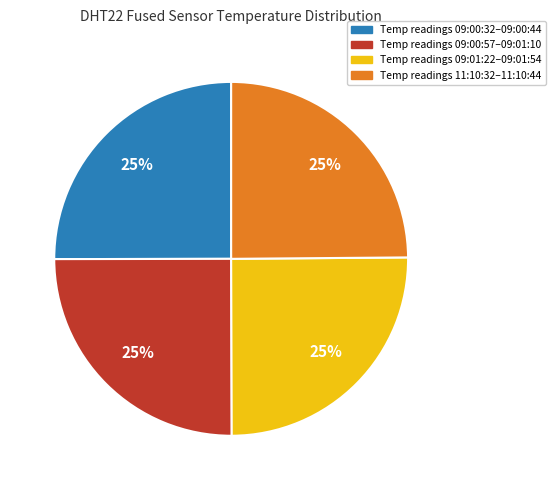

To the nearest percent, what is the combined percentage of Temp readings 09:00:32–09:00:44 and Temp readings 11:10:32–11:10:44?

50%